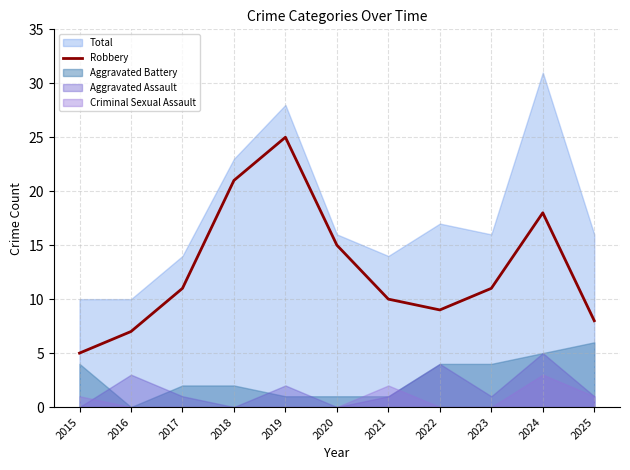

How many lines are shown in the chart?

1